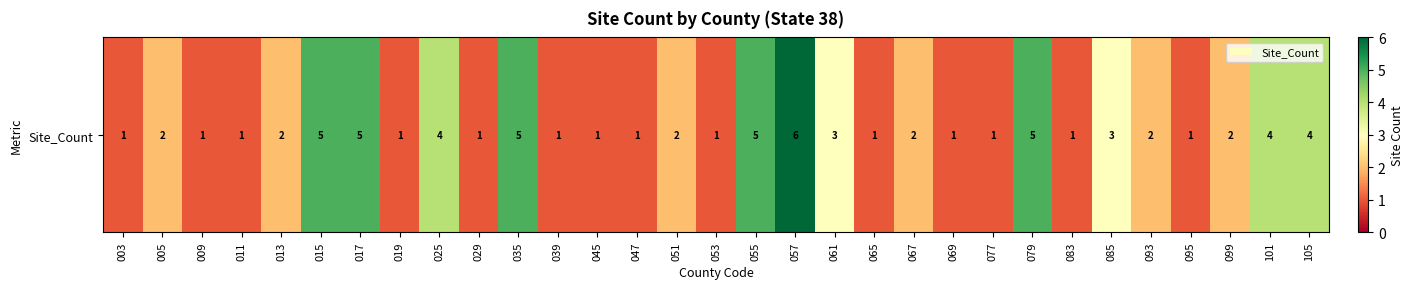

What is the change in value from 015 to 053?

-4